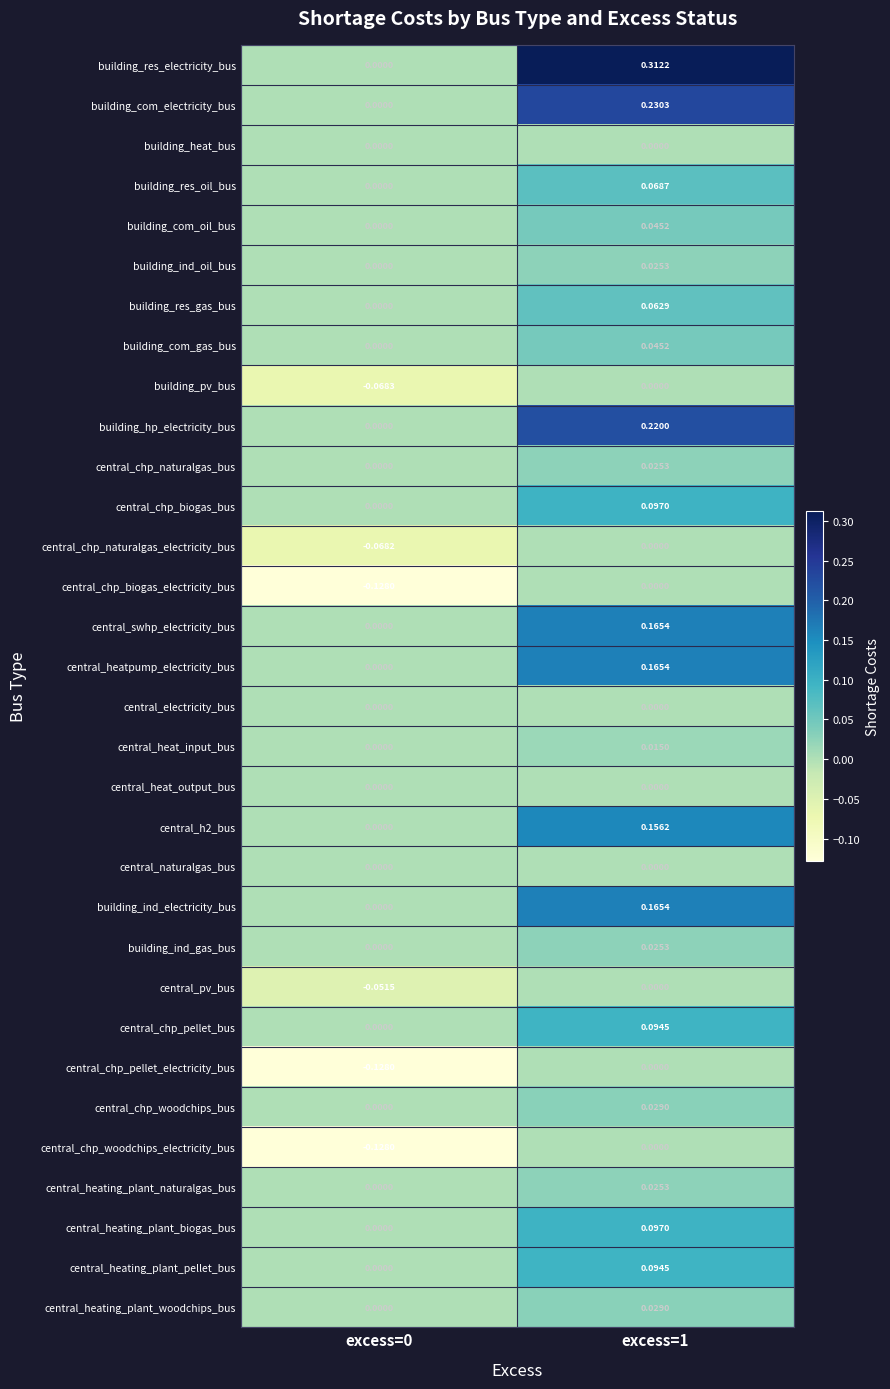

Which series has the largest total across all categories?

building_res_electricity_bus